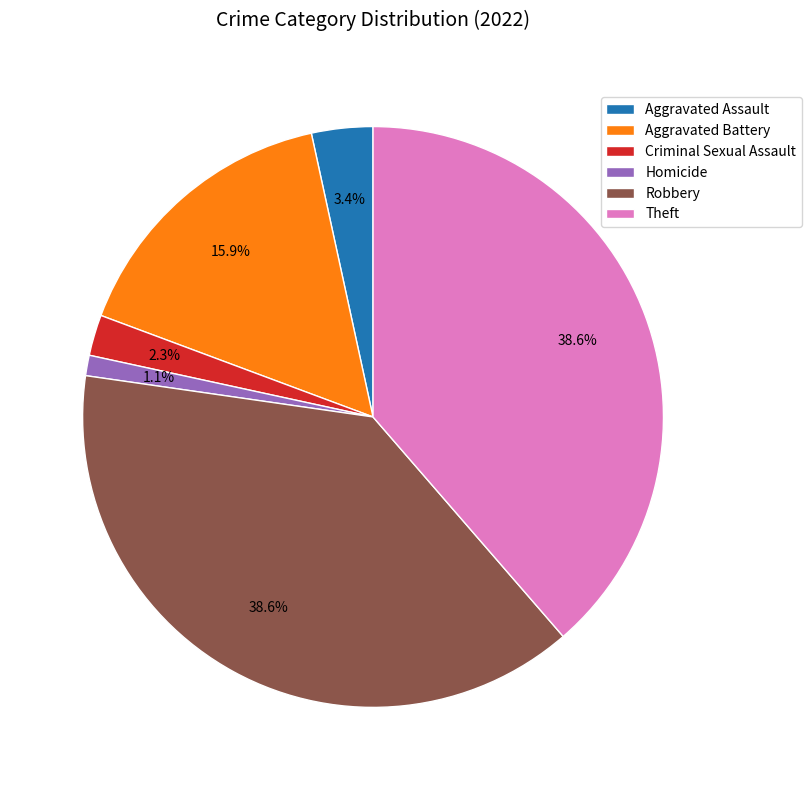

How many segments does this pie chart have?

6